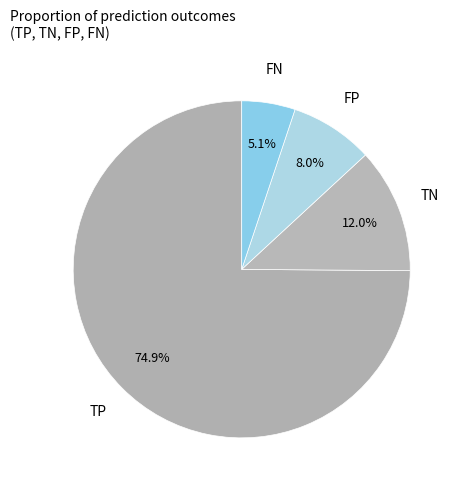

To the nearest percent, what is the average slice percentage?

25%